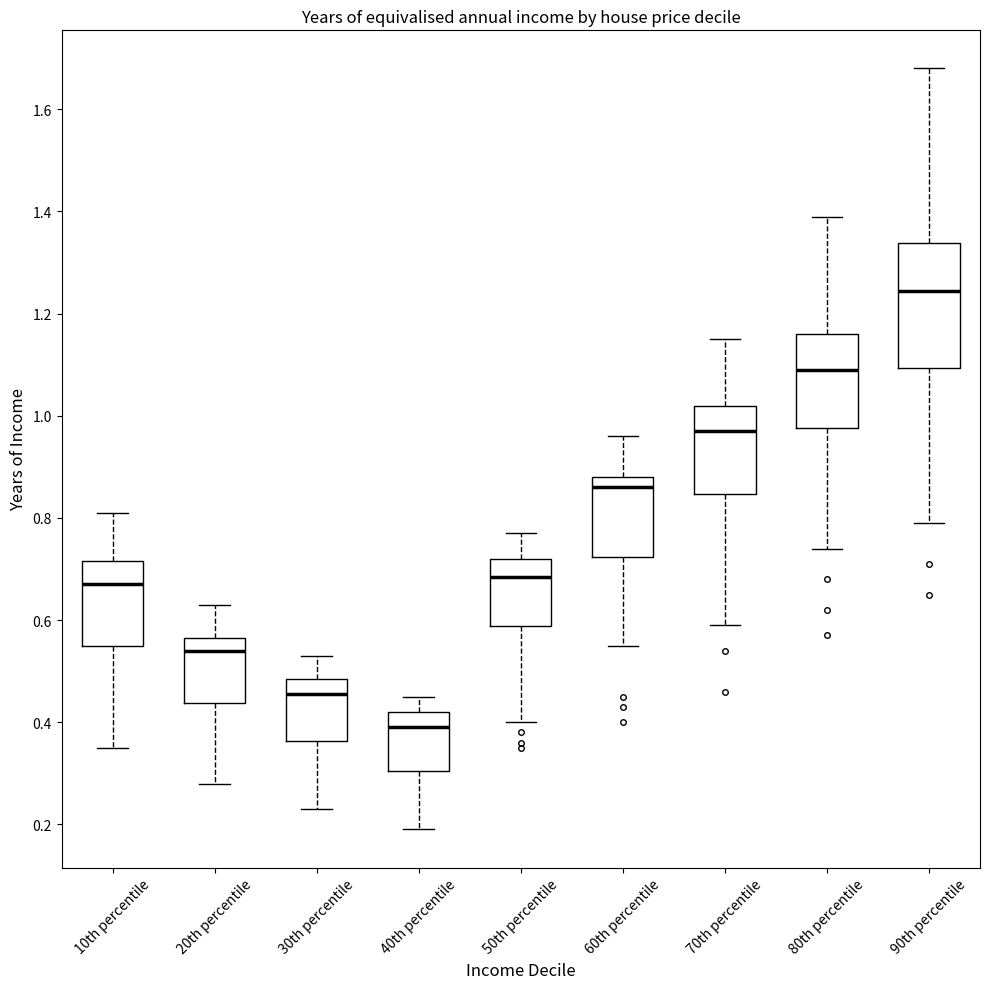

Reading left to right, read every box against the y-axis: the position of its median line, the range the box covers, and the ends of its whiskers. The values are not printed on the chart, so give them approximately, as read against the axis.

10th percentile: median 0.68, box 0.56 to 0.72, whiskers 0.36 to 0.82
20th percentile: median 0.54, box 0.44 to 0.56, whiskers 0.28 to 0.64
30th percentile: median 0.46, box 0.36 to 0.48, whiskers 0.24 to 0.54
40th percentile: median 0.40, box 0.30 to 0.42, whiskers 0.20 to 0.46
50th percentile: median 0.68, box 0.58 to 0.72, whiskers 0.40 to 0.78
60th percentile: median 0.86, box 0.72 to 0.88, whiskers 0.56 to 0.96
70th percentile: median 0.98, box 0.84 to 1.02, whiskers 0.60 to 1.16
80th percentile: median 1.10, box 0.98 to 1.16, whiskers 0.74 to 1.40
90th percentile: median 1.24, box 1.10 to 1.34, whiskers 0.80 to 1.68